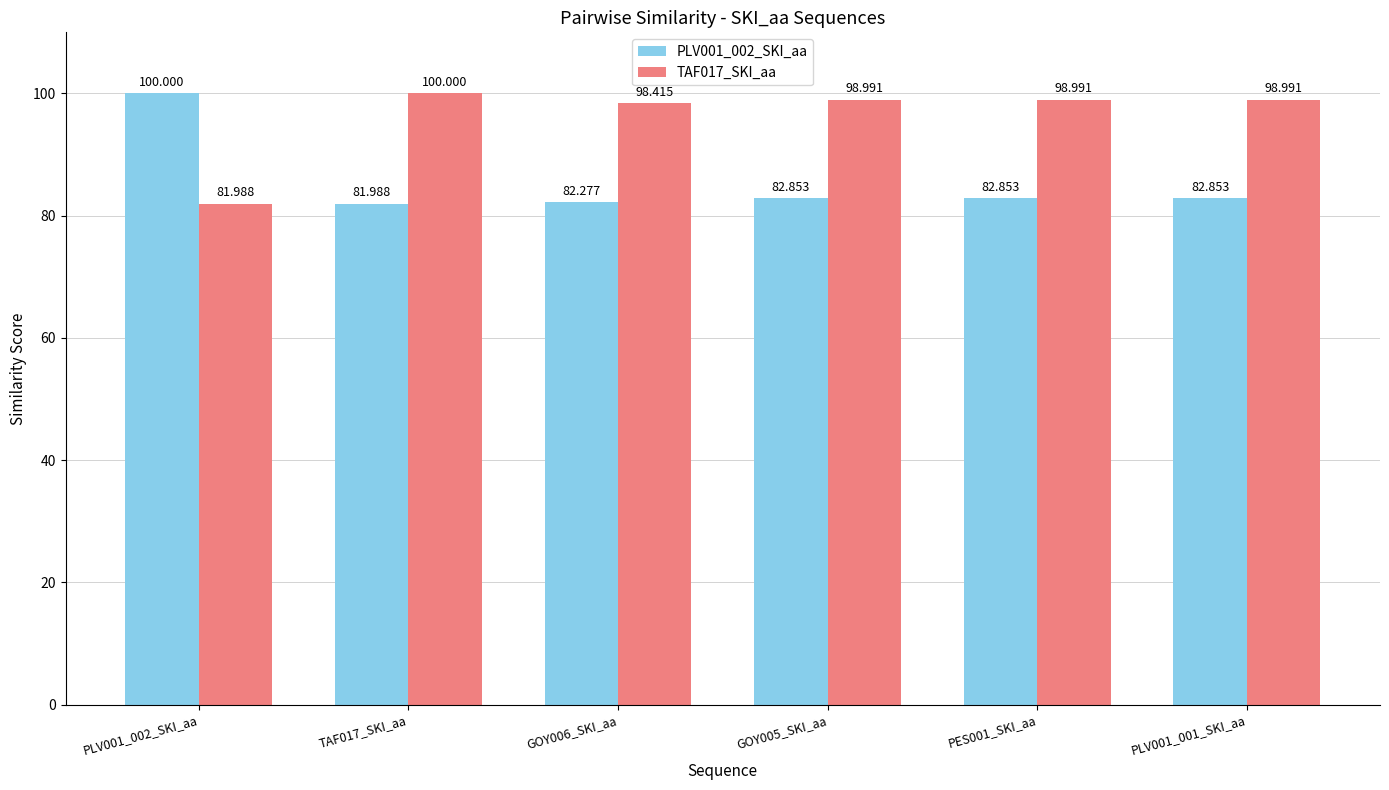

How many distinct data groups are displayed?

2